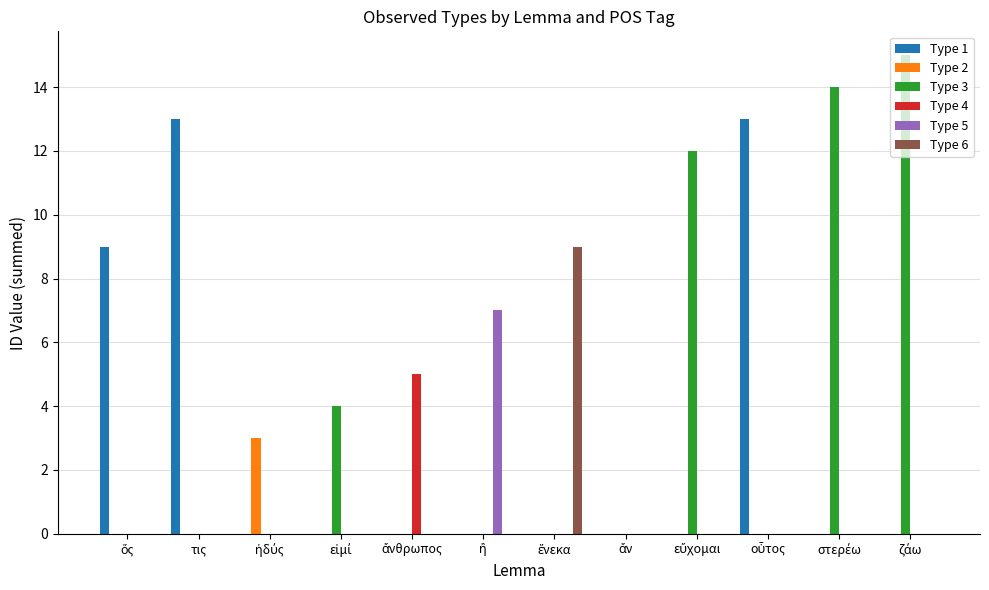

Reading right to left, transcribe all the data shown in this chart.

Type 1: 0	0	13	0	0	0	0	0	0	0	13	9
Type 2: 0	0	0	0	0	0	0	0	0	3	0	0
Type 3: 15	14	0	12	0	0	0	0	4	0	0	0
Type 4: 0	0	0	0	0	0	0	5	0	0	0	0
Type 5: 0	0	0	0	0	0	7	0	0	0	0	0
Type 6: 0	0	0	0	0	9	0	0	0	0	0	0